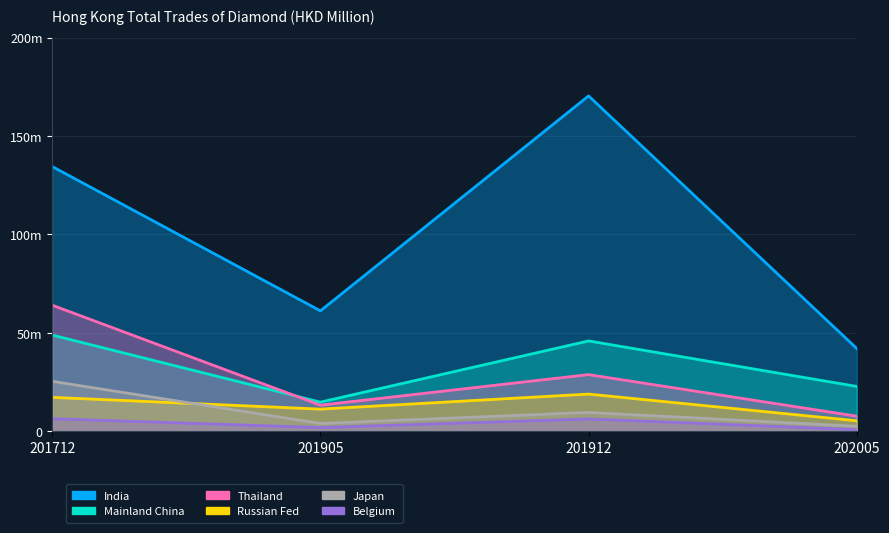

Reading left to right, transcribe all the data shown in this chart.

India: 201712=134.5	201905=61.2	201912=170.4	202005=42.1
Mainland China: 201712=48.9	201905=14.8	201912=45.9	202005=22.8
Thailand: 201712=64.1	201905=13.3	201912=28.8	202005=7.7
Russian Fed: 201712=17.2	201905=11.3	201912=18.9	202005=5.3
Japan: 201712=25.4	201905=4.0	201912=9.6	202005=2.5
Belgium: 201712=6.4	201905=1.9	201912=6.3	202005=0.9